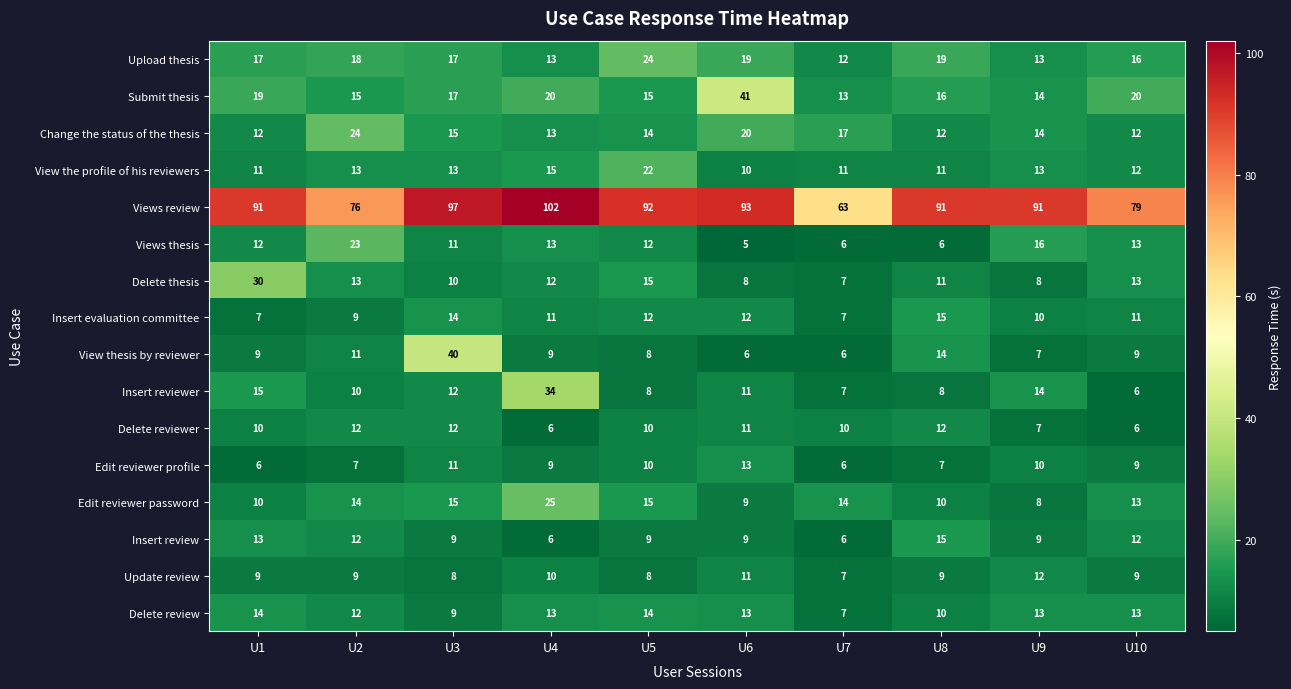

At how many categories does at least one series exceed 99?

1